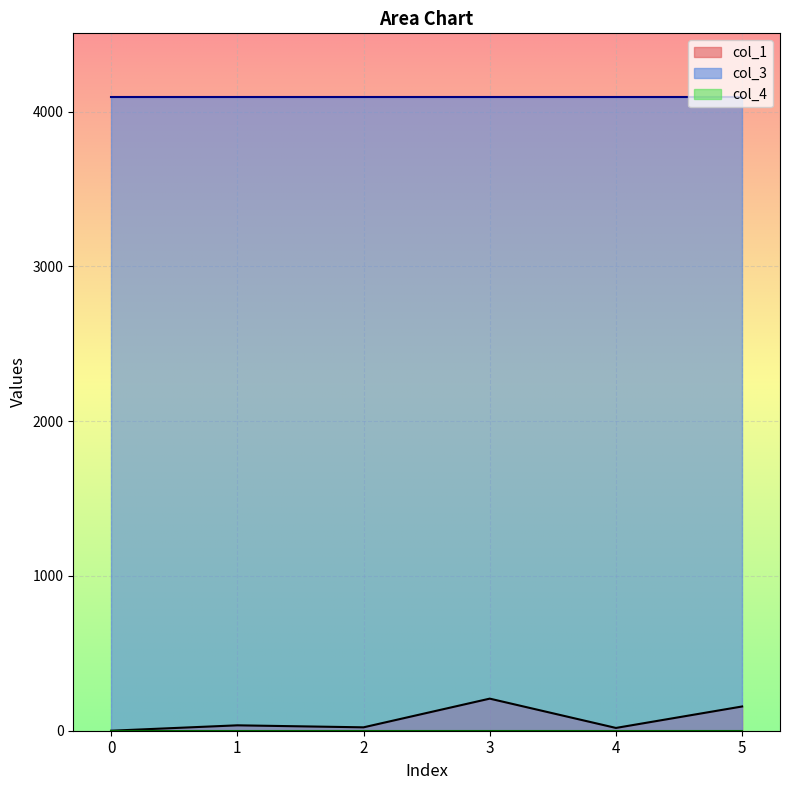

True or false: col_3 and col_4 cross at least once.

False